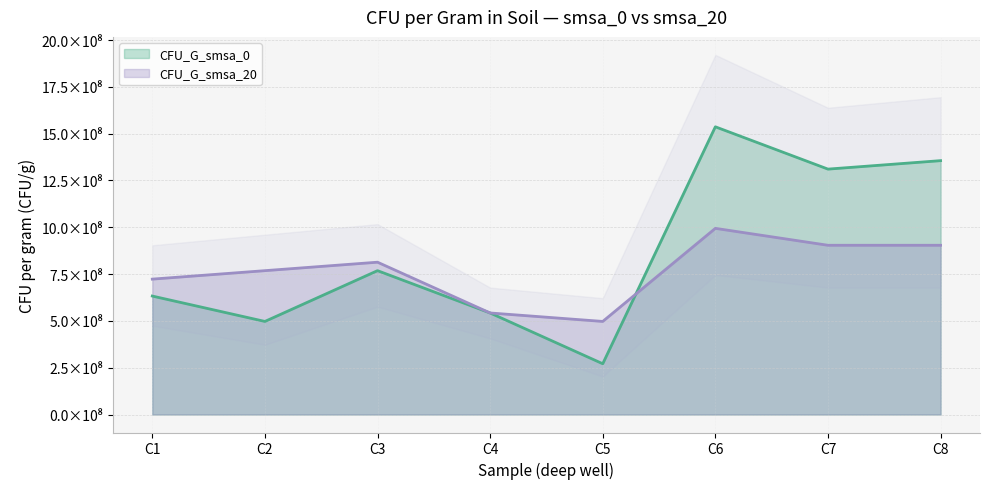

Is the value of CFU_G_smsa_20 at C4 greater than the value of CFU_G_smsa_0 at C2?

Yes